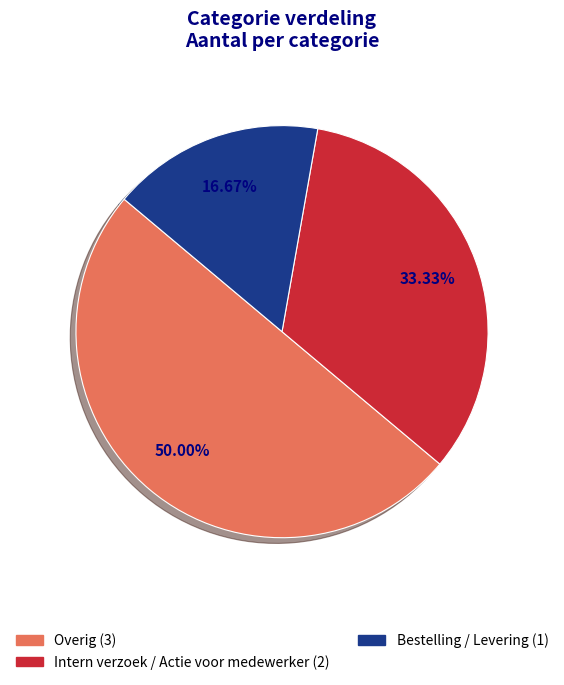

How many segments does this pie chart have?

3